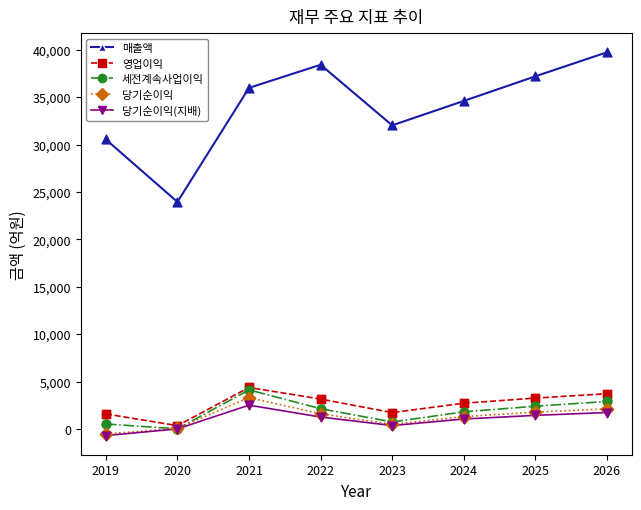

Which series has the widest spread of values?

매출액